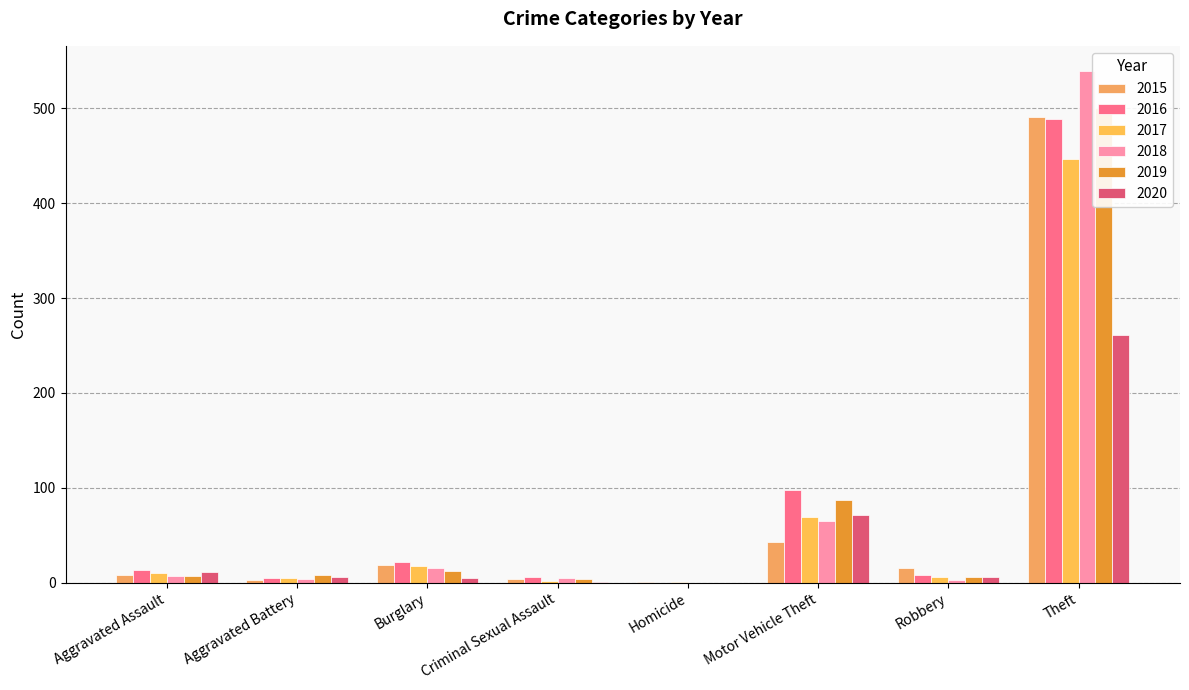

At Motor Vehicle Theft, list the series in order from largest to smallest.

2016, 2019, 2020, 2017, 2018, 2015